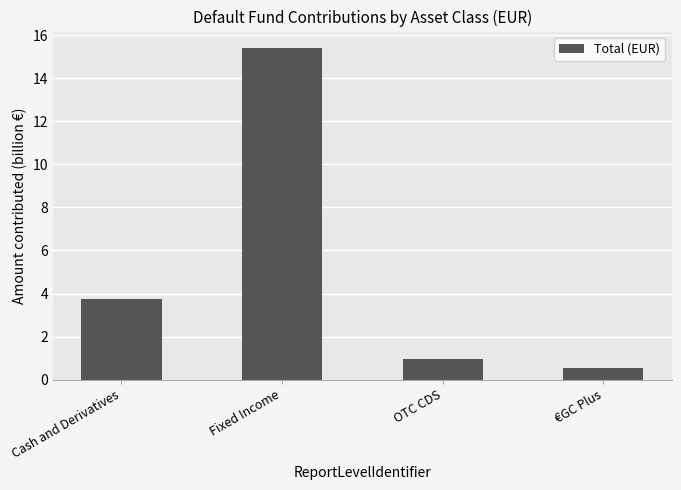

Reading left to right, extract all data points from this chart.

Cash and Derivatives=3.8	Fixed Income=15.4	OTC CDS=0.9	€GC Plus=0.5